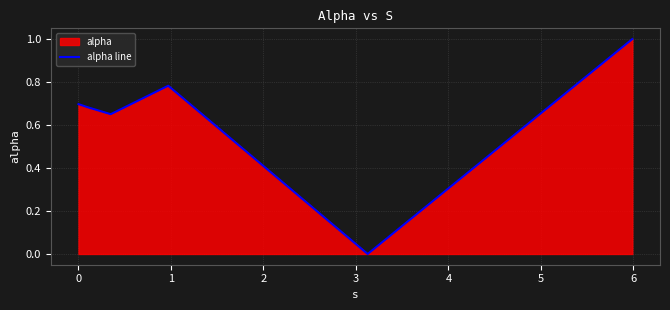

How many interior local valleys (lower than both neighbors) does the data have?

2